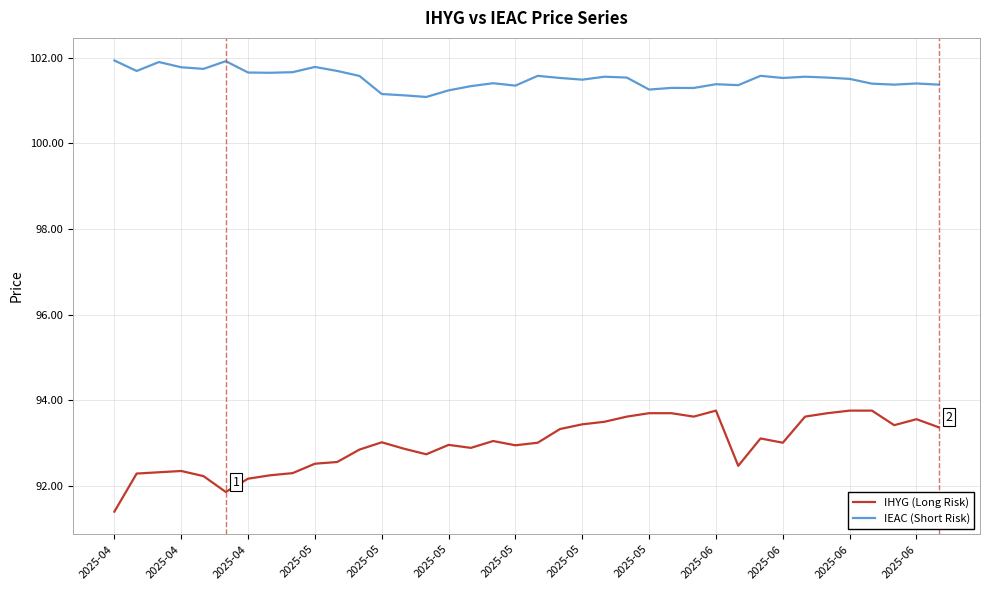

Rank the series by their average value, from lowest to highest.

IHYG (Long Risk), IEAC (Short Risk)